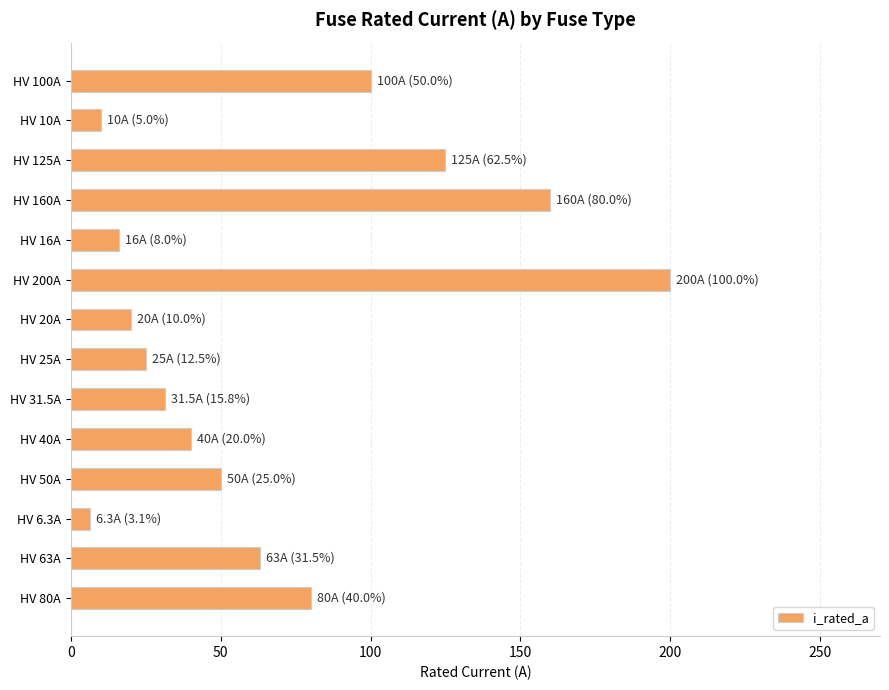

What is the sum of all values?

926.8